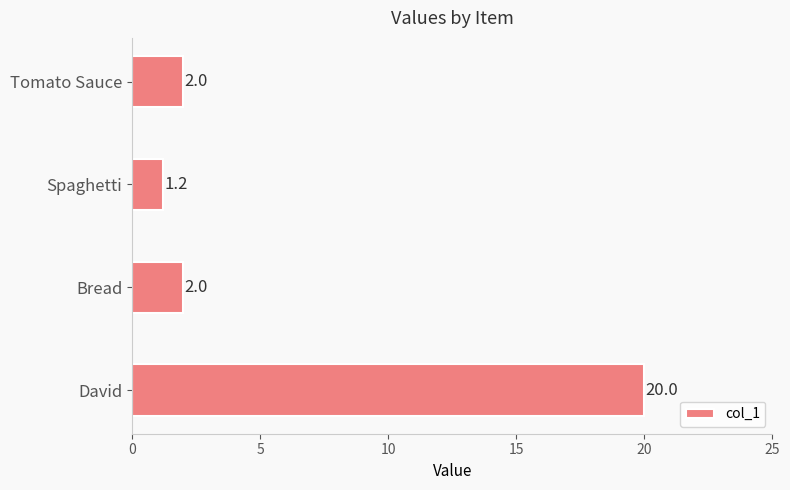

Reading top to bottom, transcribe all the data shown in this chart.

Tomato Sauce=2.0	Spaghetti=1.2	Bread=2.0	David=20.0